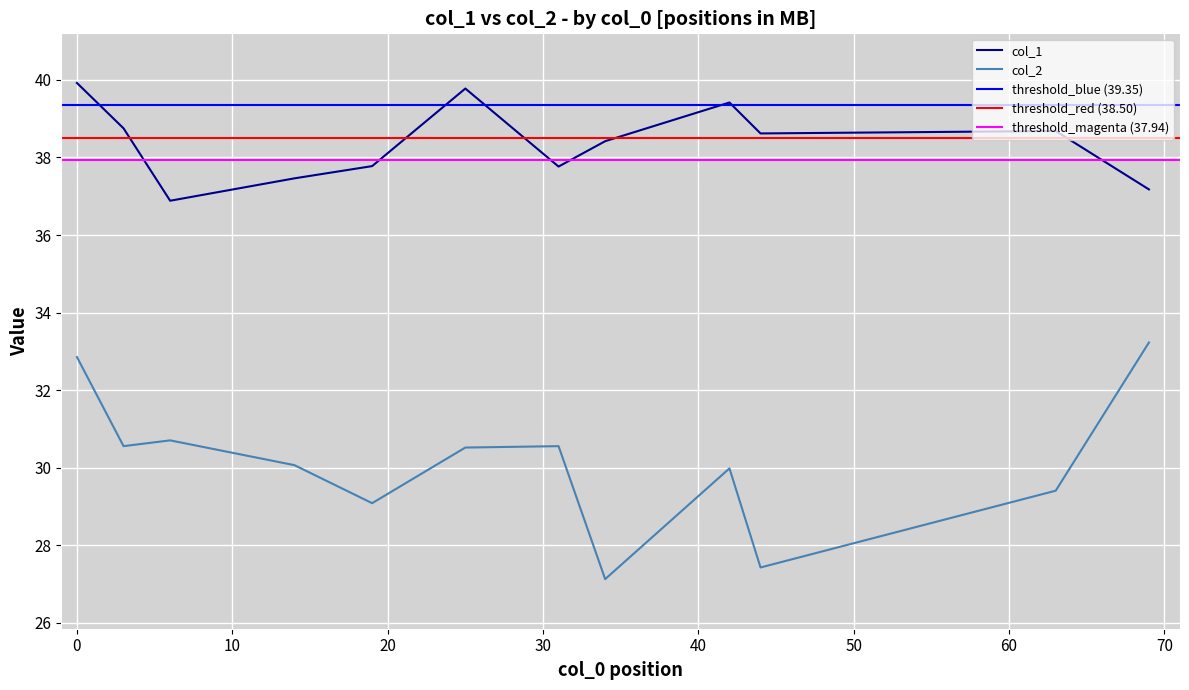

What is the highest value of the col_1 series?

39.9